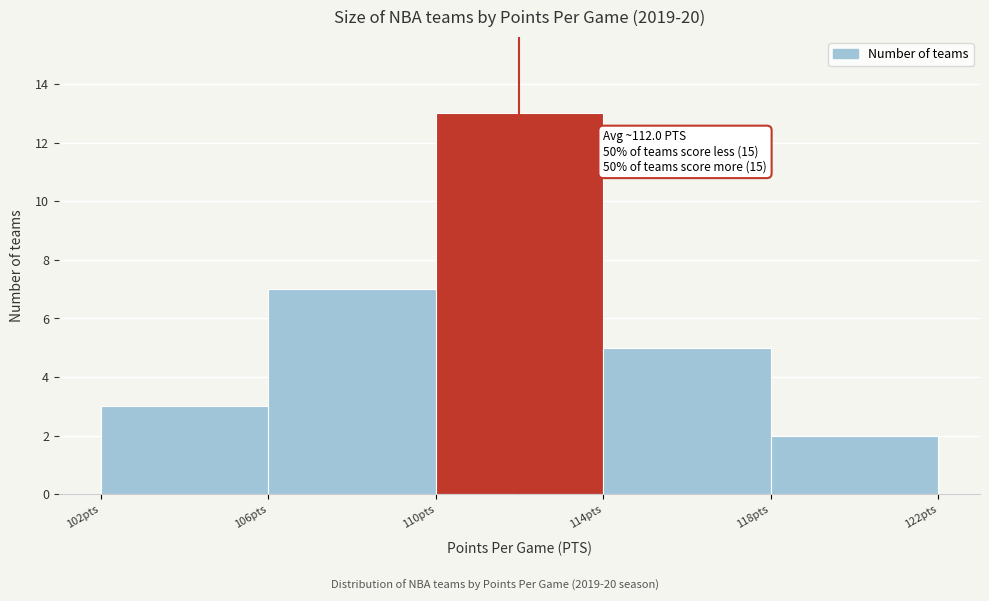

Which range on the x-axis has the tallest bar?

110 to 114